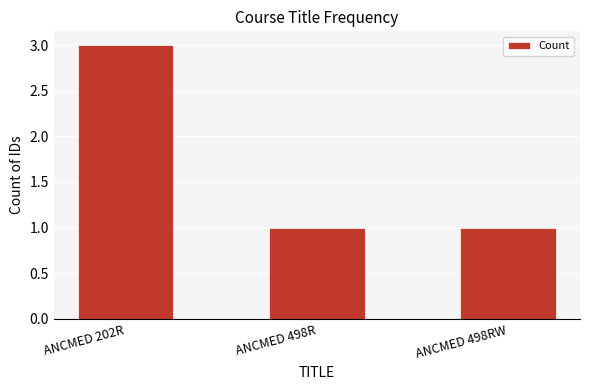

The value at ANCMED 202R is 5. True or false?

False